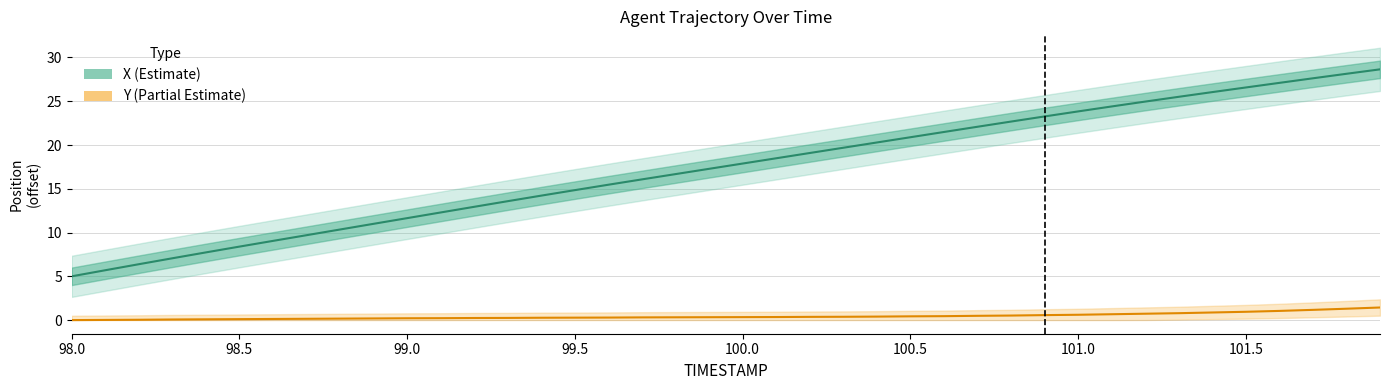

What is the difference between the second highest and minimum values in the Y (Partial Estimate) series?

1.3